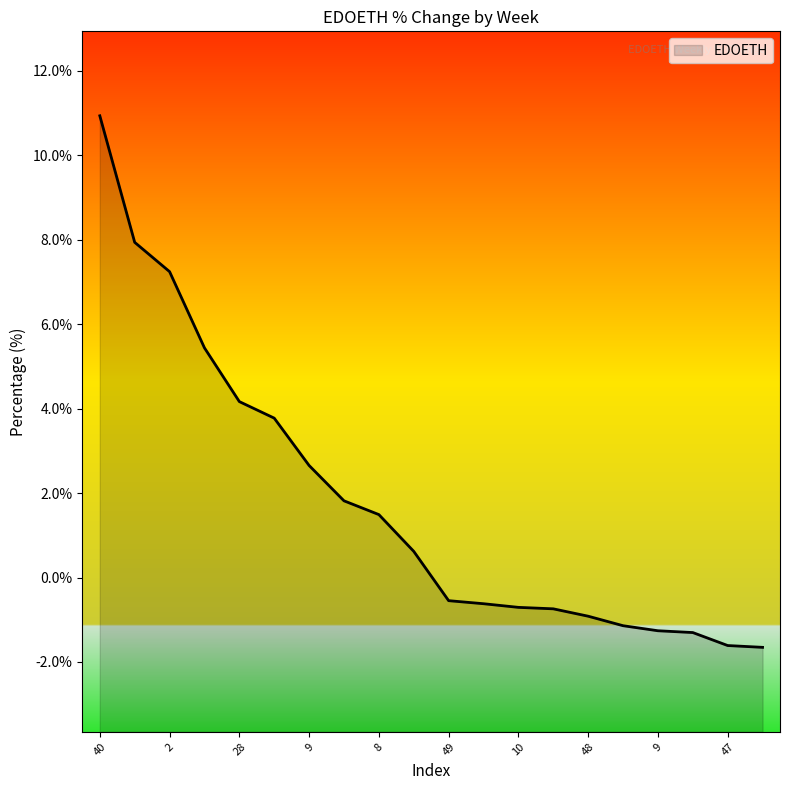

Reading left to right, transcribe all the data shown in this chart.

10.9	7.9	7.2	5.4	4.2	3.8	2.7	1.8	1.5	0.6	-0.5	-0.6	-0.7	-0.7	-0.9	-1.1	-1.3	-1.3	-1.6	-1.7